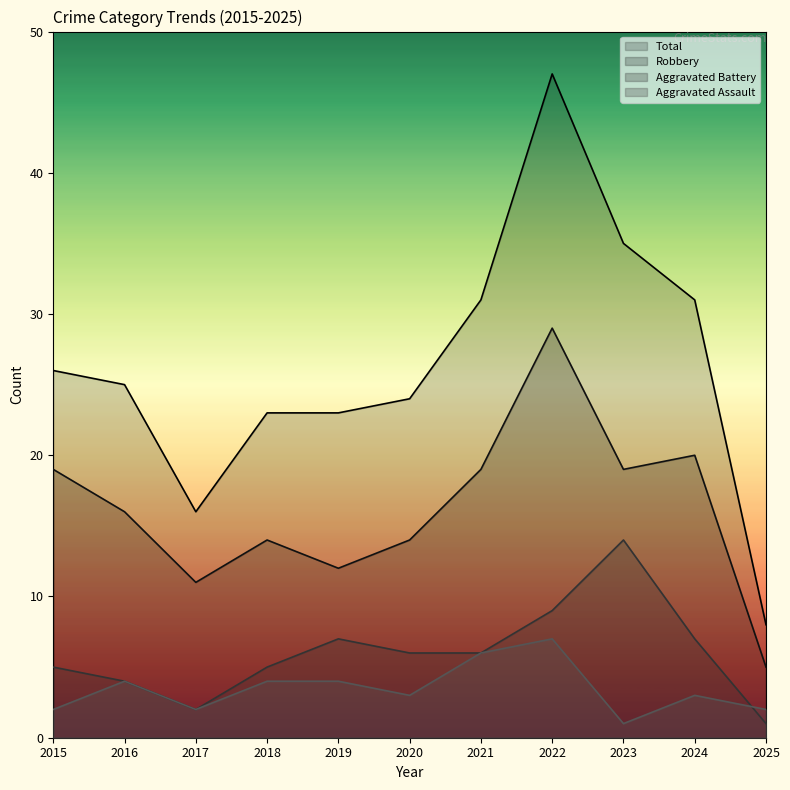

What is the difference between the maximum and minimum values in the Aggravated Battery series?

13